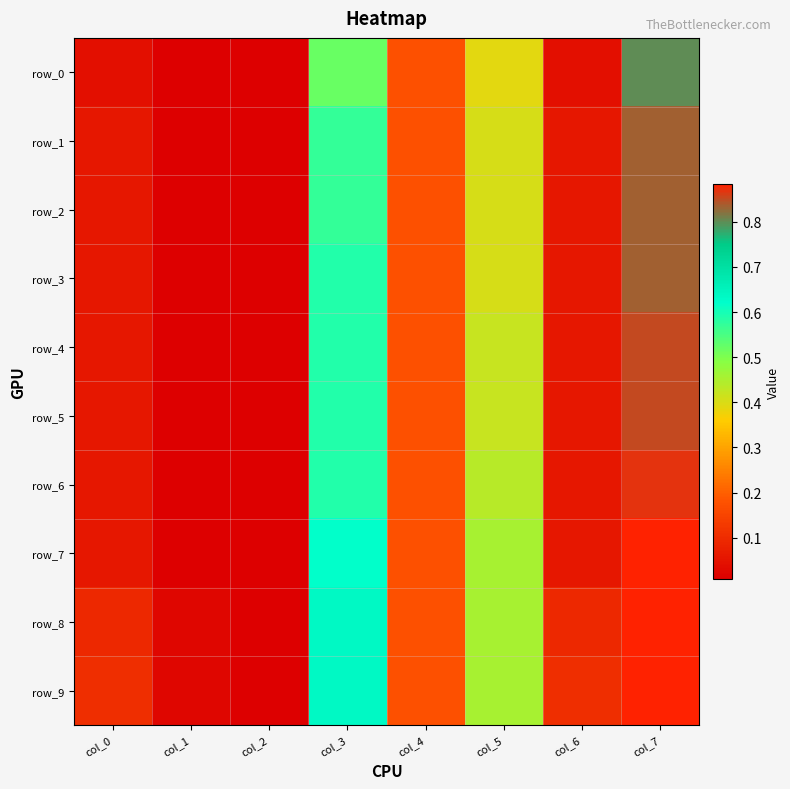

What is the total value across all series at col_3?

5.9